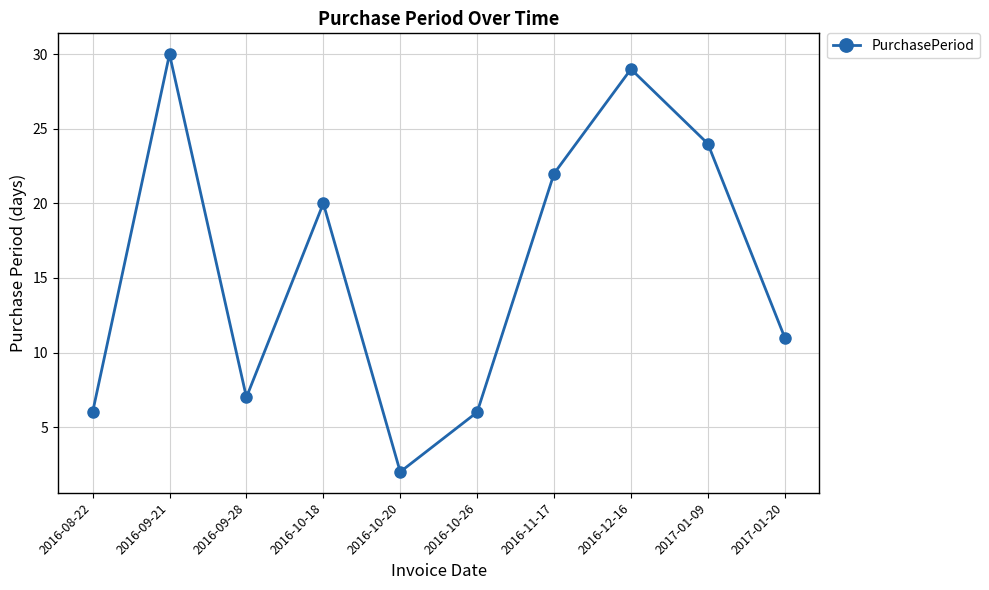

How many data points are less than 20?

5